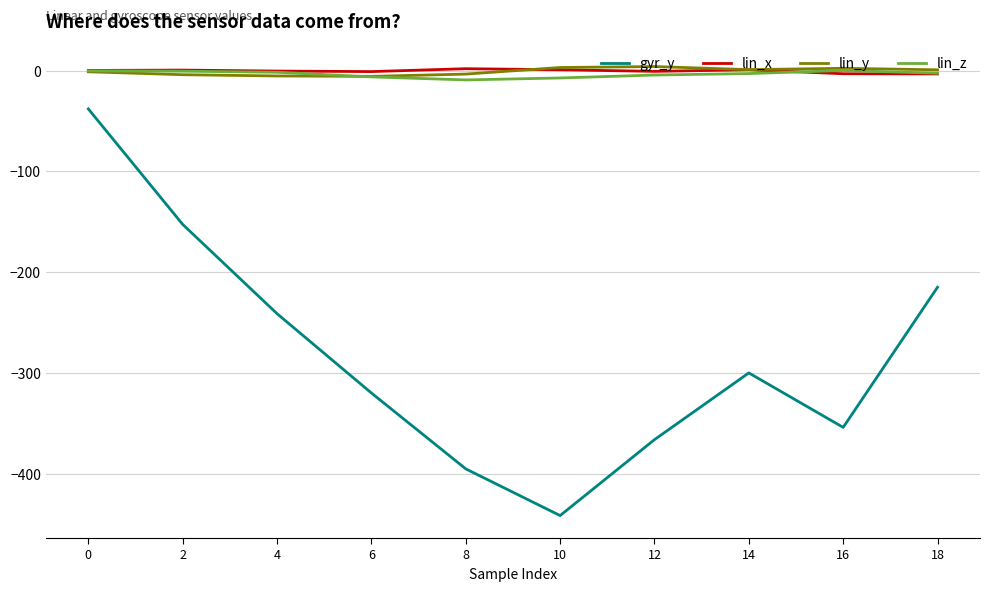

True or false: gyr_y and lin_y intersect in this chart.

False